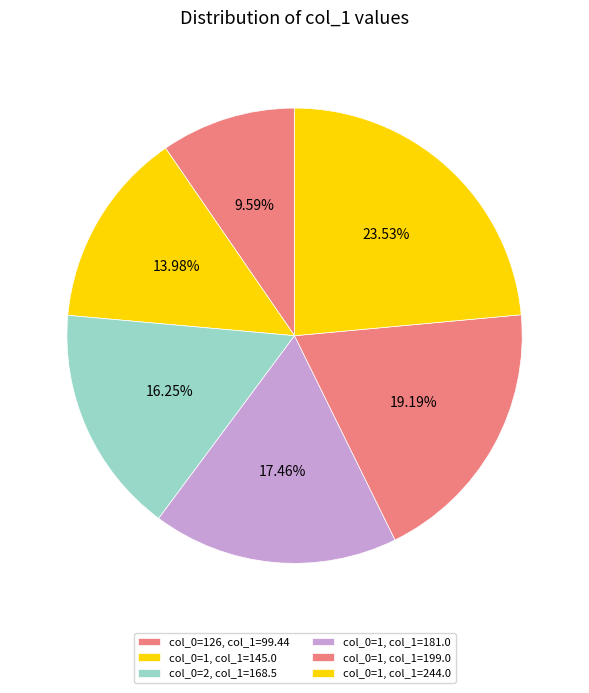

Count the number of slices in the pie.

6